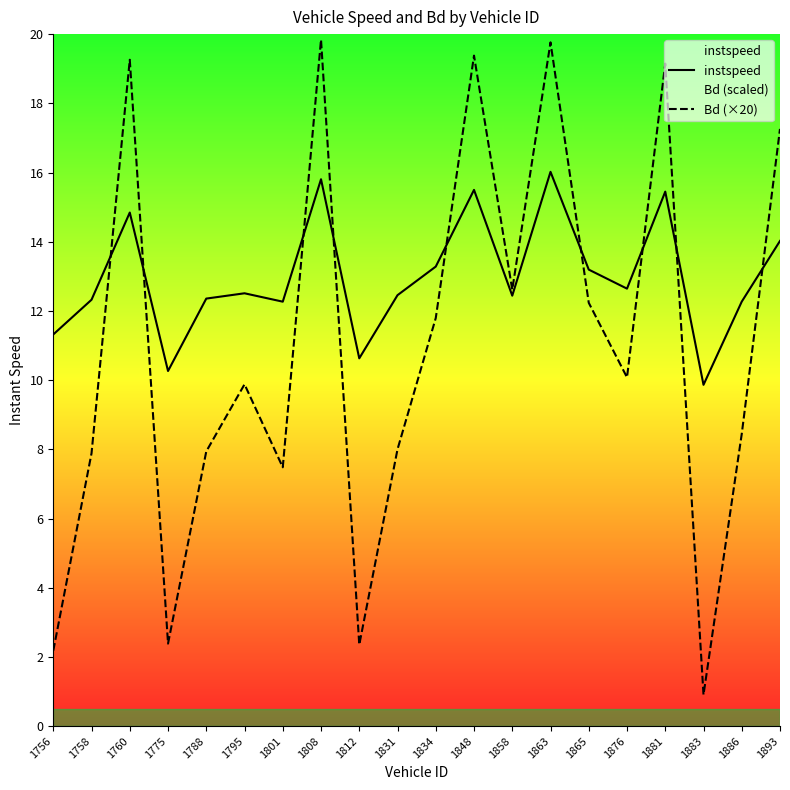

What is the total value across all series at 1886?

20.7